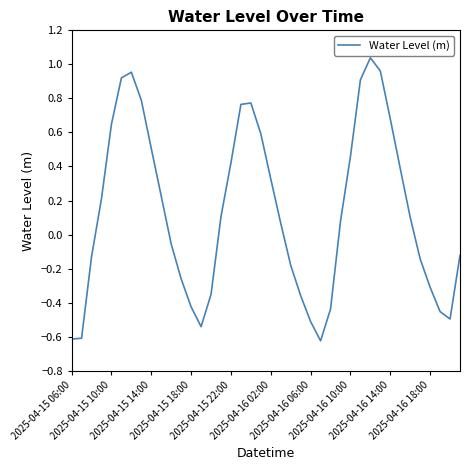

What is the difference between the maximum and minimum values?

1.7